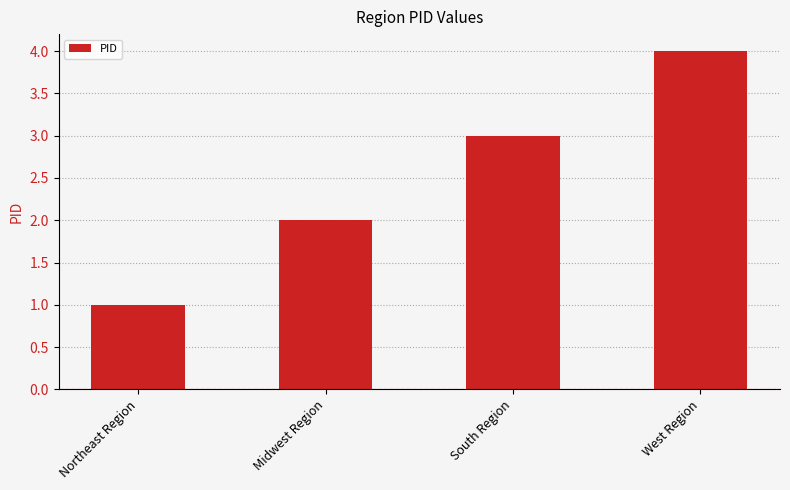

What is the sum of all values?

10